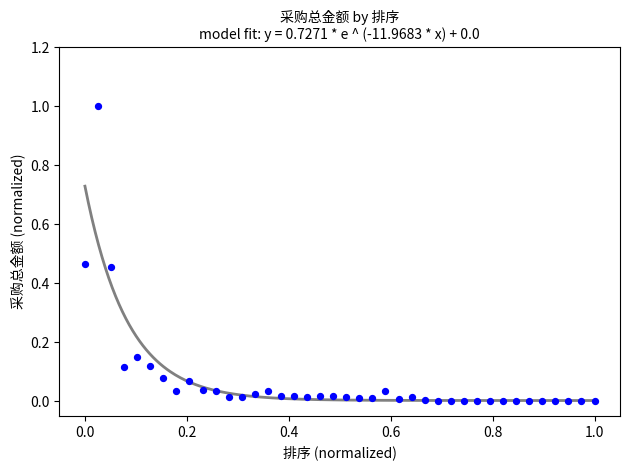

What is the range of Y values (max minus min)?

1.0